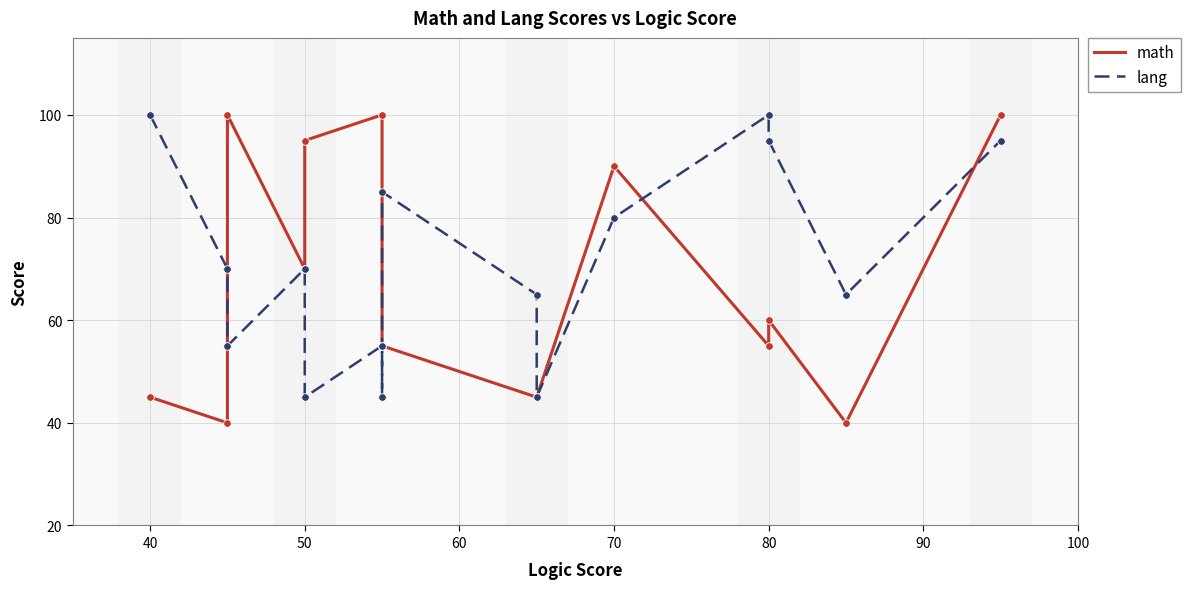

Is the value of lang at 50 greater than the value of math at 8?

Yes